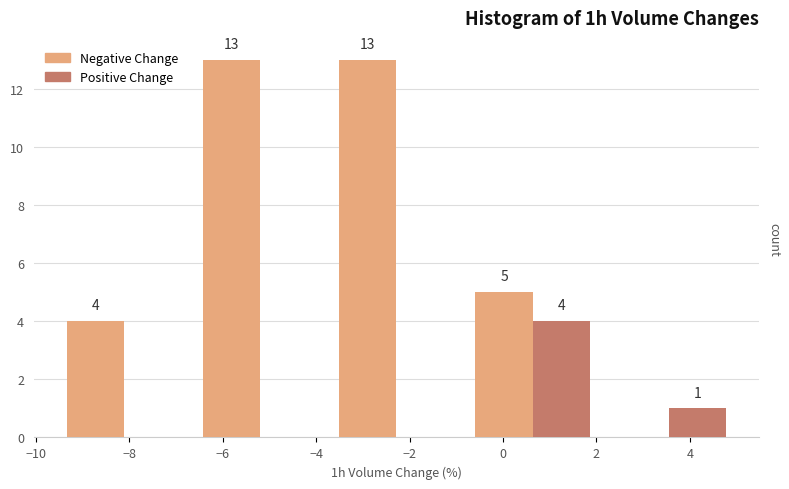

In the Positive Change series, which range on the x-axis has the tallest bar?

-0.8 to 2.0